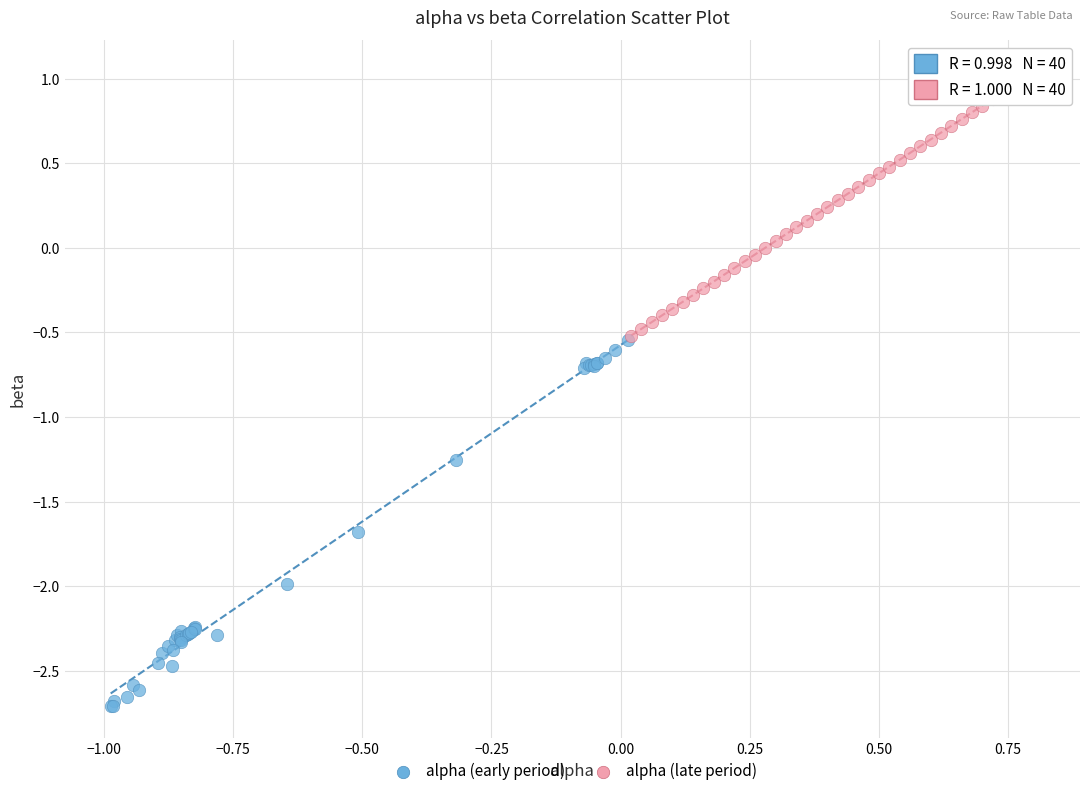

What are all the series names shown in the legend?

alpha (early period), alpha (late period)